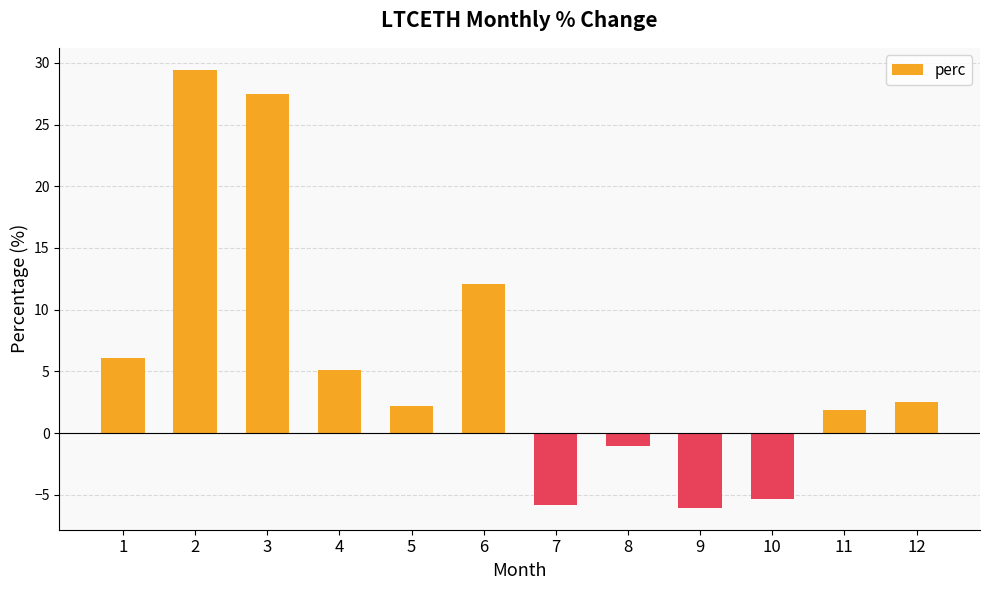

True or false: the data shows 12.1 at 6.

True